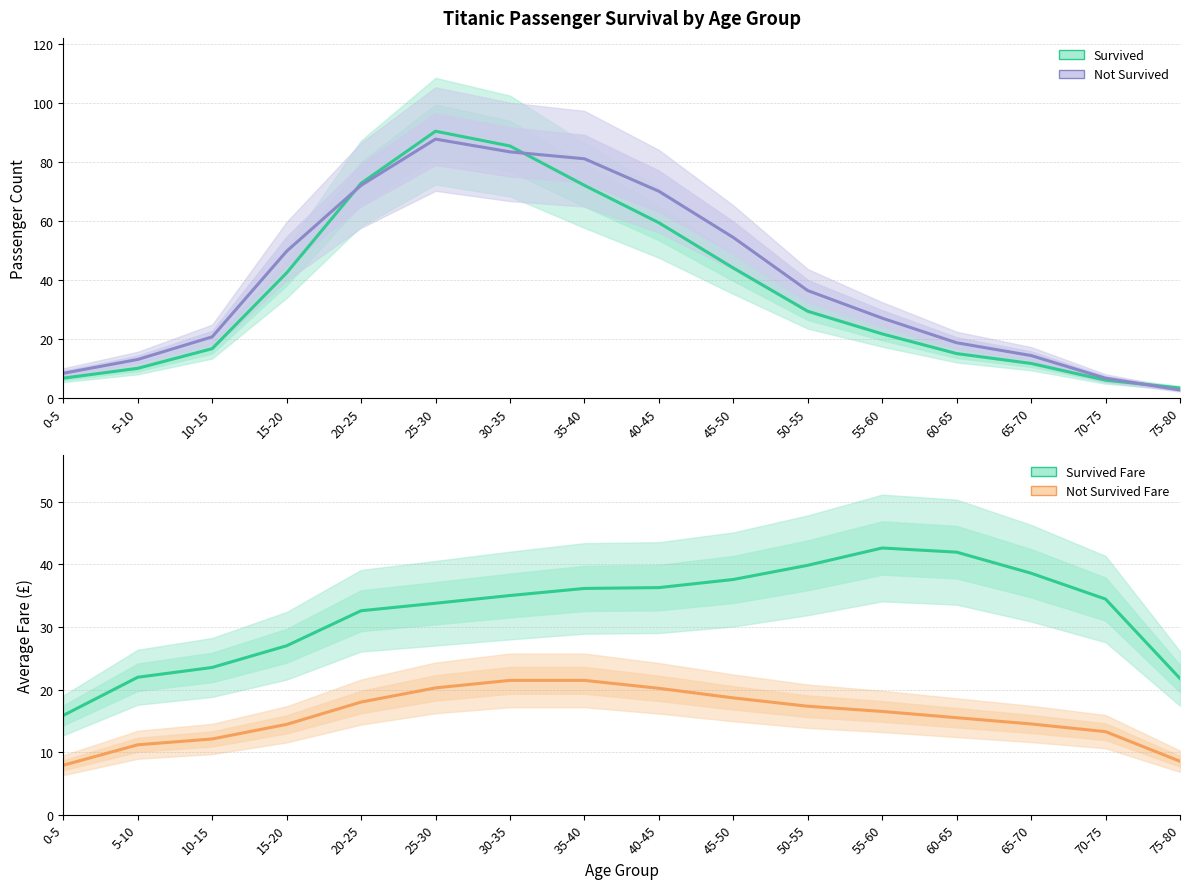

The Not Survived series shows 81.0 at 35-40. True or false?

True